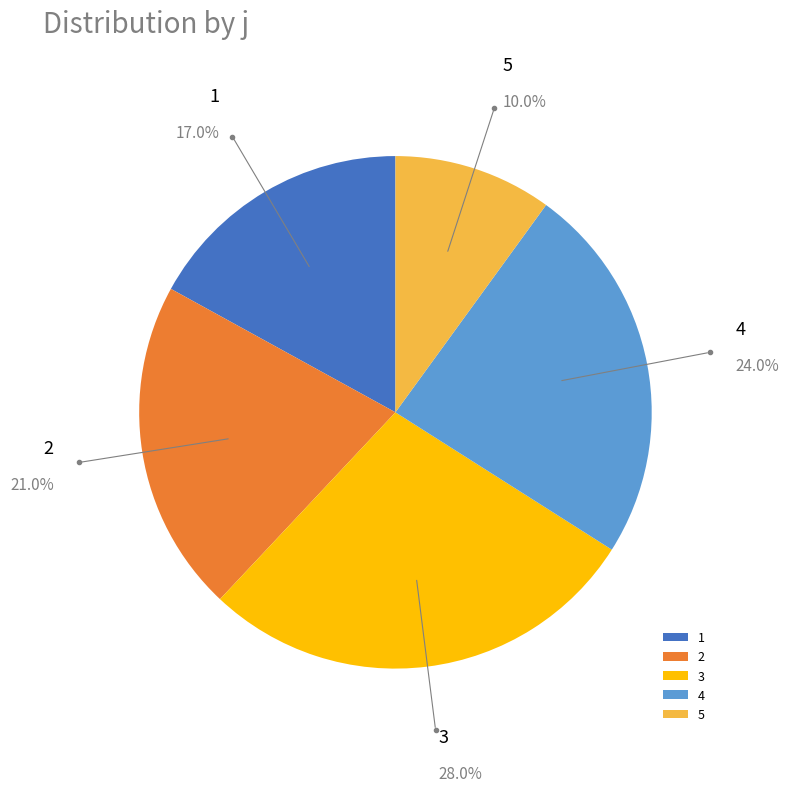

Is 2 the majority of the pie?

No